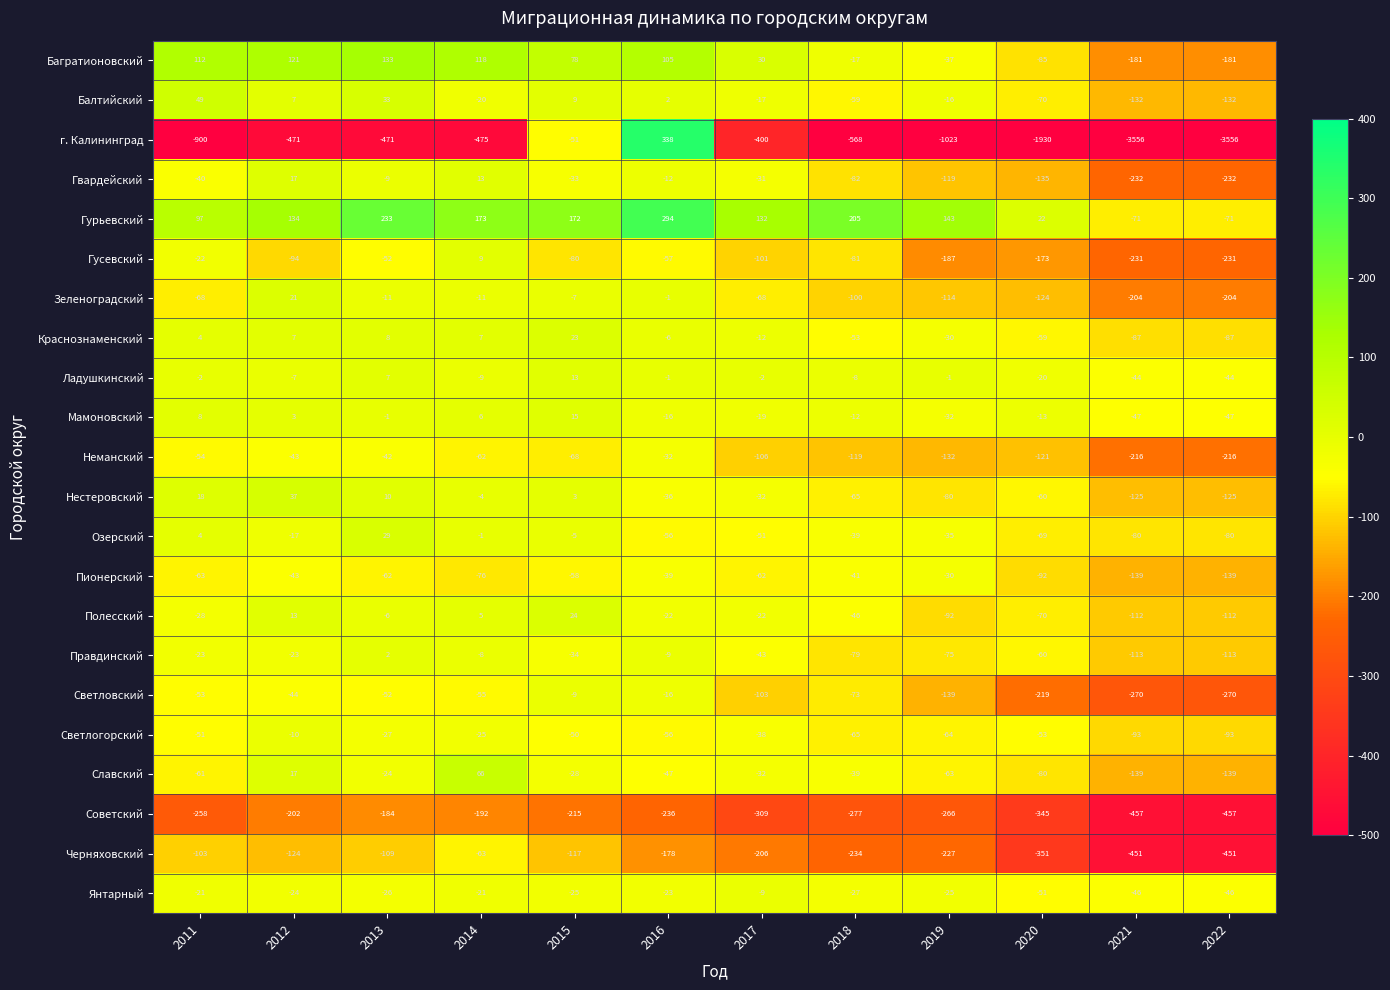

Where is Светловский nearest to the value -139?

2019